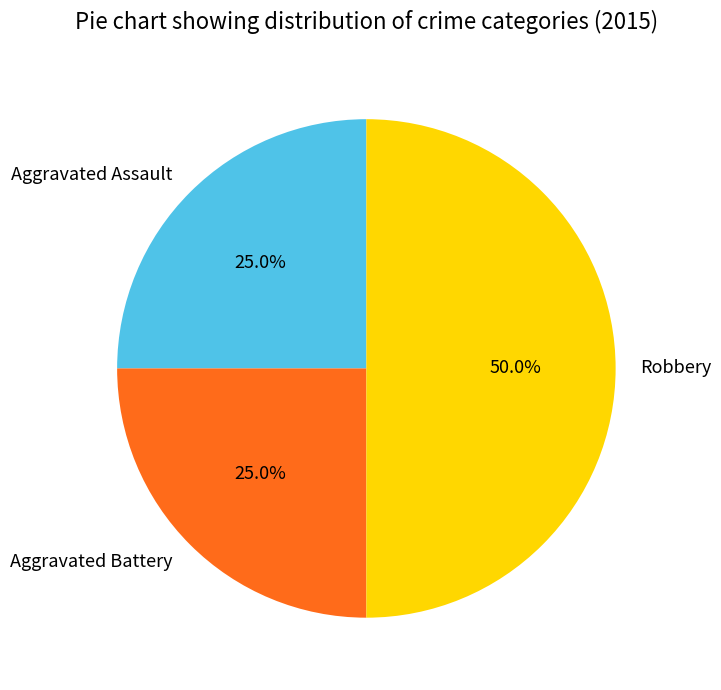

Count the number of slices in the pie.

3